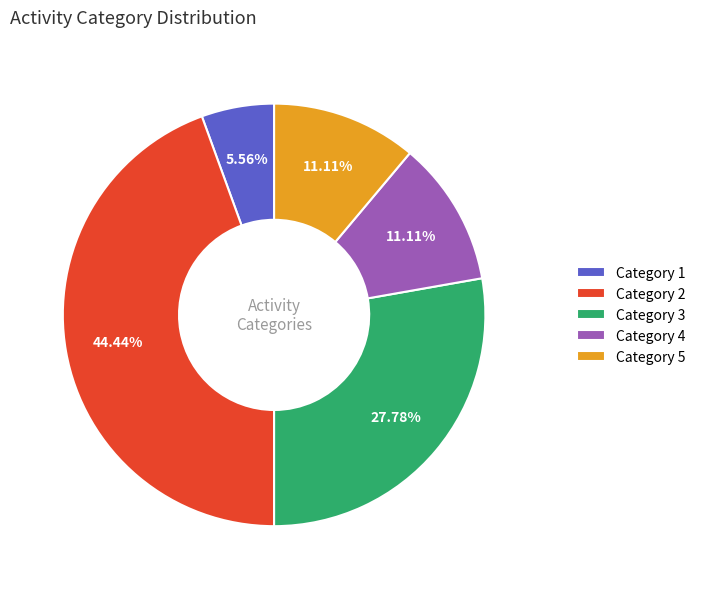

Does Category 4 account for over 50% of the chart?

No